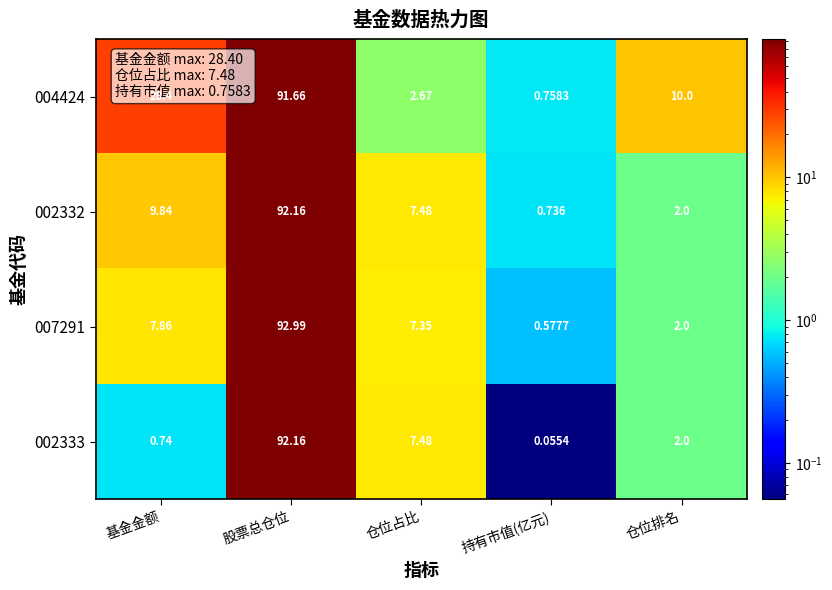

Which series has the largest total across all categories?

004424